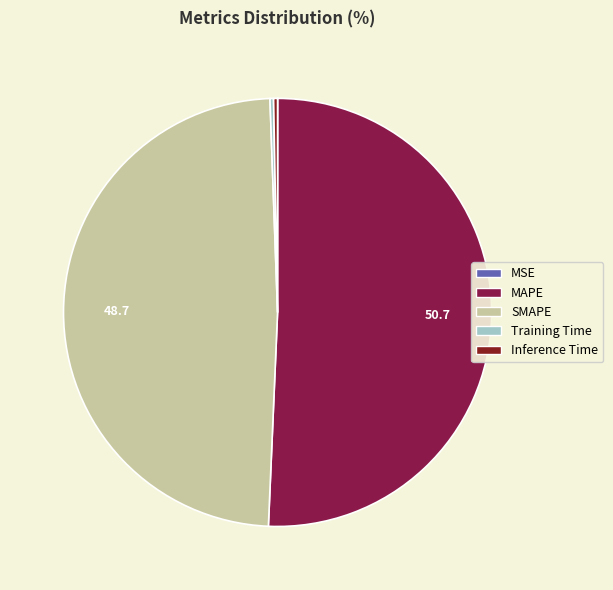

True or false: SMAPE accounts for 59% of the total.

False